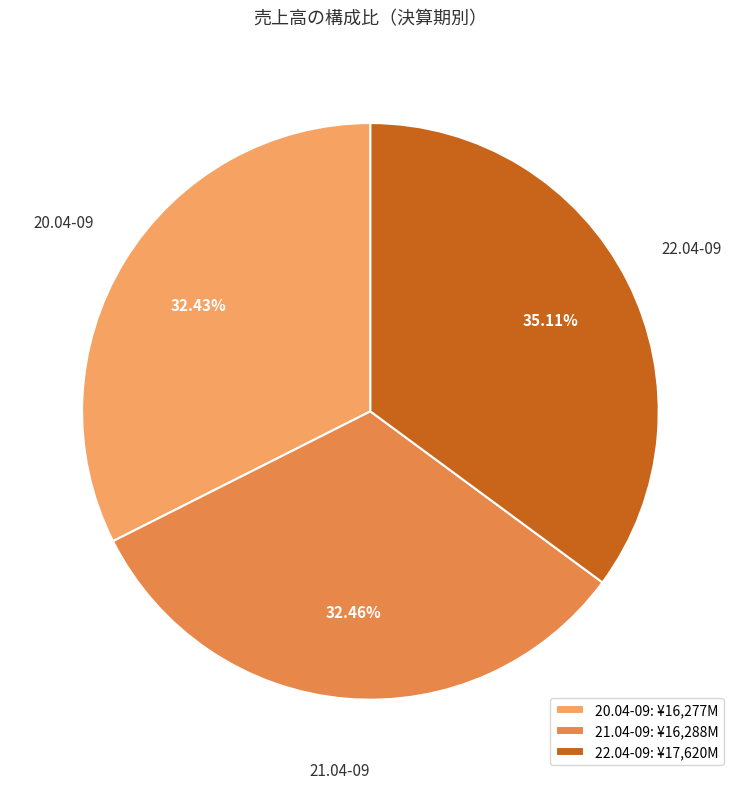

How many segments does this pie chart have?

3